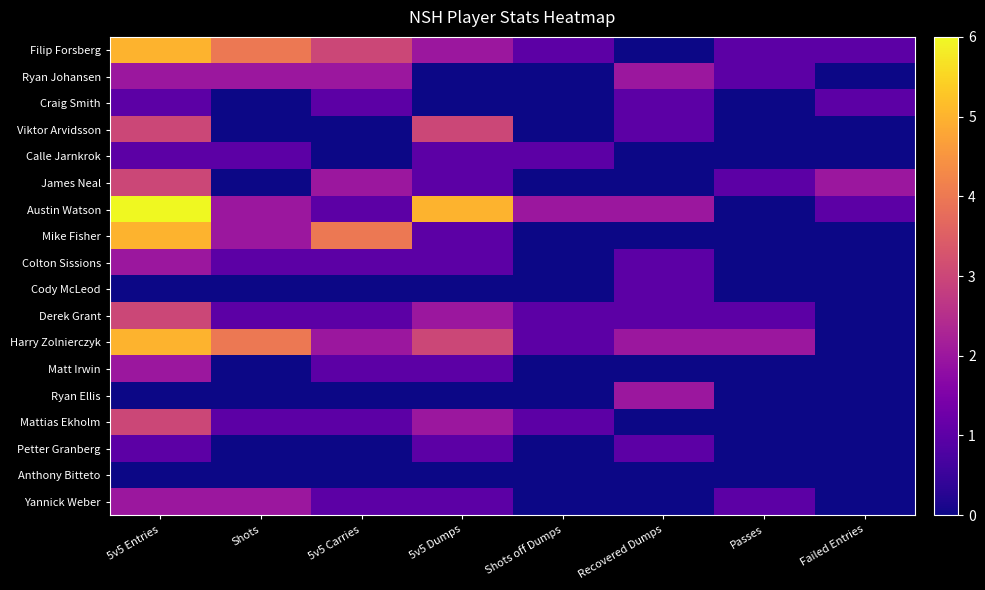

Reading right to left, extract all data points from this chart.

Filip Forsberg: Failed Entries=1	Passes=1	Recovered Dumps=0	Shots off Dumps=1	5v5 Dumps=2	5v5 Carries=3	Shots=4	5v5 Entries=5
Ryan Johansen: Failed Entries=0	Passes=1	Recovered Dumps=2	Shots off Dumps=0	5v5 Dumps=0	5v5 Carries=2	Shots=2	5v5 Entries=2
Craig Smith: Failed Entries=1	Passes=0	Recovered Dumps=1	Shots off Dumps=0	5v5 Dumps=0	5v5 Carries=1	Shots=0	5v5 Entries=1
Viktor Arvidsson: Failed Entries=0	Passes=0	Recovered Dumps=1	Shots off Dumps=0	5v5 Dumps=3	5v5 Carries=0	Shots=0	5v5 Entries=3
Calle Jarnkrok: Failed Entries=0	Passes=0	Recovered Dumps=0	Shots off Dumps=1	5v5 Dumps=1	5v5 Carries=0	Shots=1	5v5 Entries=1
James Neal: Failed Entries=2	Passes=1	Recovered Dumps=0	Shots off Dumps=0	5v5 Dumps=1	5v5 Carries=2	Shots=0	5v5 Entries=3
Austin Watson: Failed Entries=1	Passes=0	Recovered Dumps=2	Shots off Dumps=2	5v5 Dumps=5	5v5 Carries=1	Shots=2	5v5 Entries=6
Mike Fisher: Failed Entries=0	Passes=0	Recovered Dumps=0	Shots off Dumps=0	5v5 Dumps=1	5v5 Carries=4	Shots=2	5v5 Entries=5
Colton Sissions: Failed Entries=0	Passes=0	Recovered Dumps=1	Shots off Dumps=0	5v5 Dumps=1	5v5 Carries=1	Shots=1	5v5 Entries=2
Cody McLeod: Failed Entries=0	Passes=0	Recovered Dumps=1	Shots off Dumps=0	5v5 Dumps=0	5v5 Carries=0	Shots=0	5v5 Entries=0
Derek Grant: Failed Entries=0	Passes=1	Recovered Dumps=1	Shots off Dumps=1	5v5 Dumps=2	5v5 Carries=1	Shots=1	5v5 Entries=3
Harry Zolnierczyk: Failed Entries=0	Passes=2	Recovered Dumps=2	Shots off Dumps=1	5v5 Dumps=3	5v5 Carries=2	Shots=4	5v5 Entries=5
Matt Irwin: Failed Entries=0	Passes=0	Recovered Dumps=0	Shots off Dumps=0	5v5 Dumps=1	5v5 Carries=1	Shots=0	5v5 Entries=2
Ryan Ellis: Failed Entries=0	Passes=0	Recovered Dumps=2	Shots off Dumps=0	5v5 Dumps=0	5v5 Carries=0	Shots=0	5v5 Entries=0
Mattias Ekholm: Failed Entries=0	Passes=0	Recovered Dumps=0	Shots off Dumps=1	5v5 Dumps=2	5v5 Carries=1	Shots=1	5v5 Entries=3
Petter Granberg: Failed Entries=0	Passes=0	Recovered Dumps=1	Shots off Dumps=0	5v5 Dumps=1	5v5 Carries=0	Shots=0	5v5 Entries=1
Anthony Bitteto: Failed Entries=0	Passes=0	Recovered Dumps=0	Shots off Dumps=0	5v5 Dumps=0	5v5 Carries=0	Shots=0	5v5 Entries=0
Yannick Weber: Failed Entries=0	Passes=1	Recovered Dumps=0	Shots off Dumps=0	5v5 Dumps=1	5v5 Carries=1	Shots=2	5v5 Entries=2